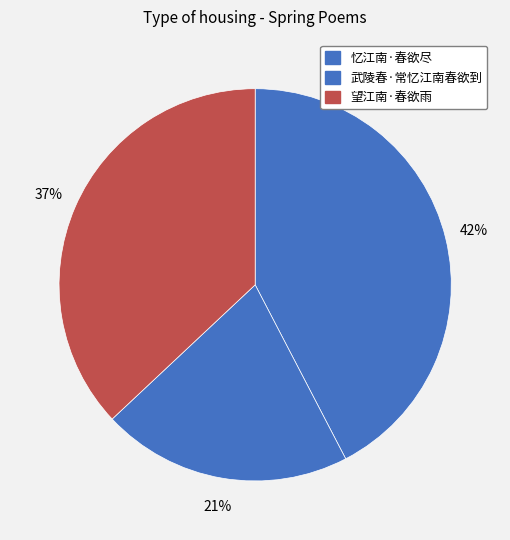

Which slice is the smallest?

武陵春·常忆江南春欲到